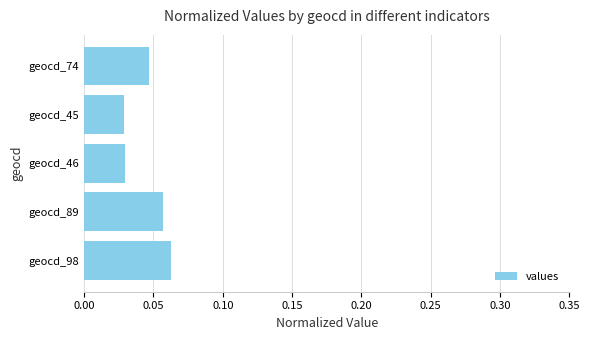

How many values are between 0 and 1?

5